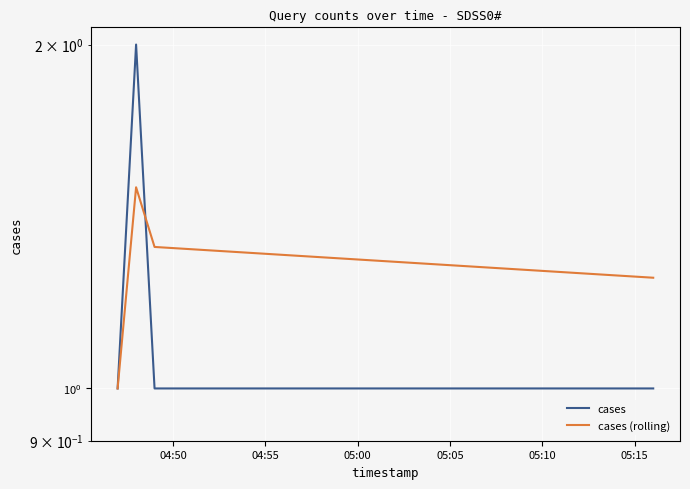

Does the chart display data point markers on the line(s)?

No